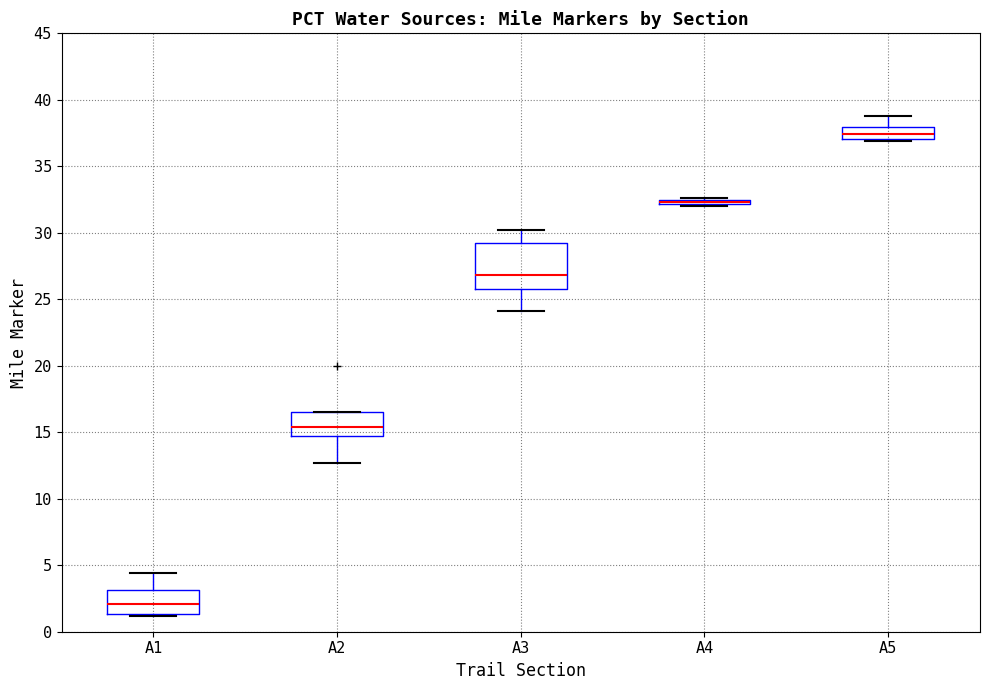

Which box is the tallest, from its lower edge to its upper edge?

A3